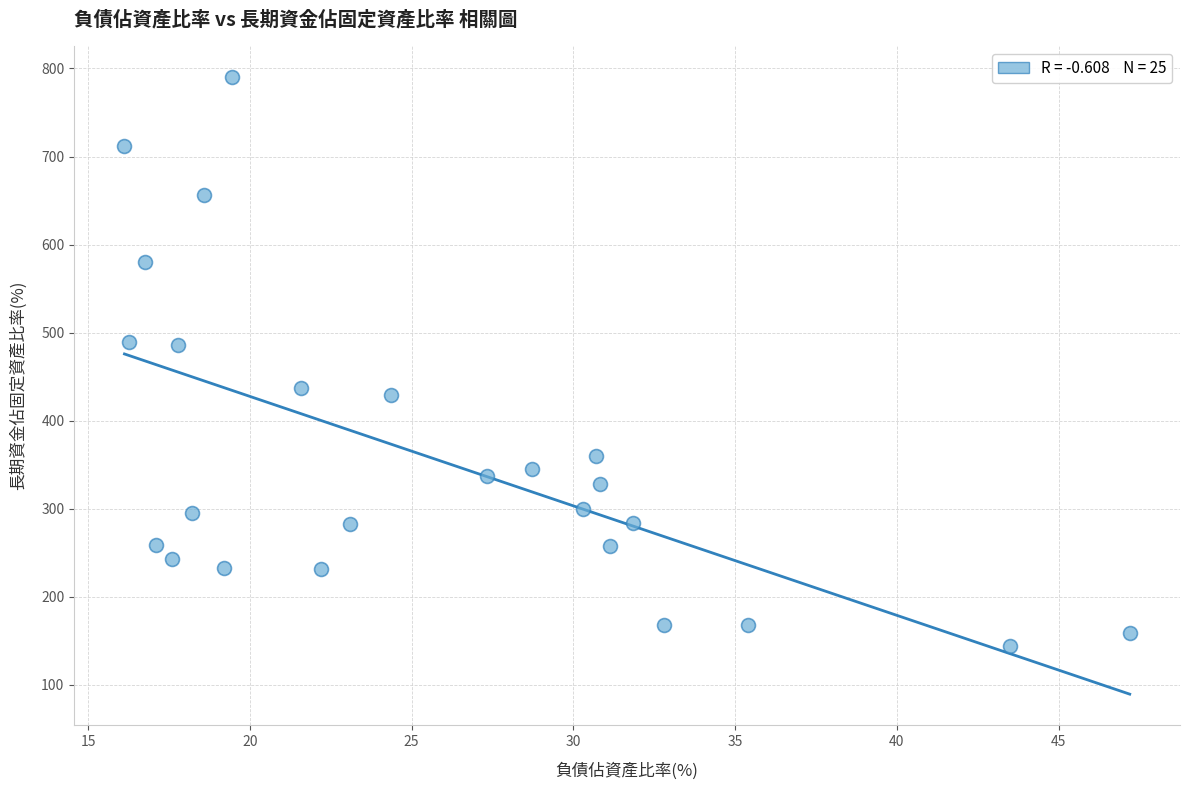

What is the range of Y values (max minus min)?

645.8